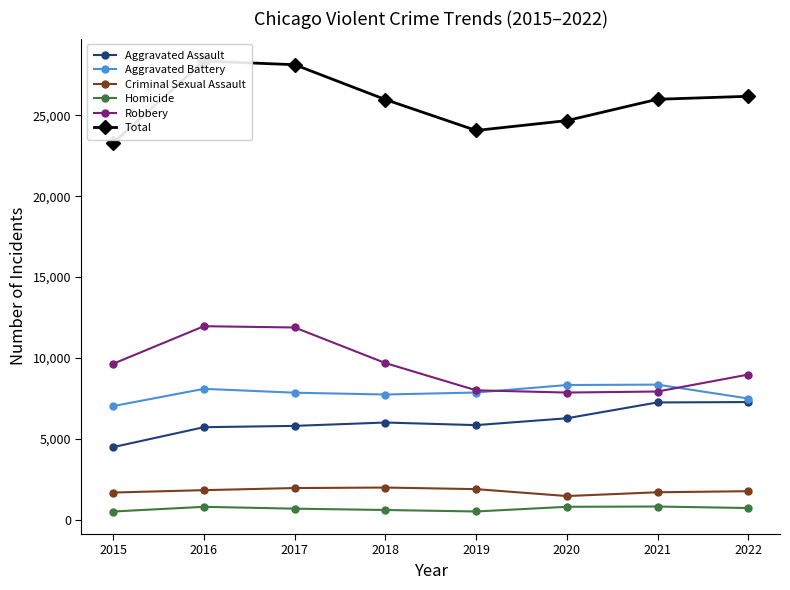

What is the difference between the highest and lowest values at 2020?

23891